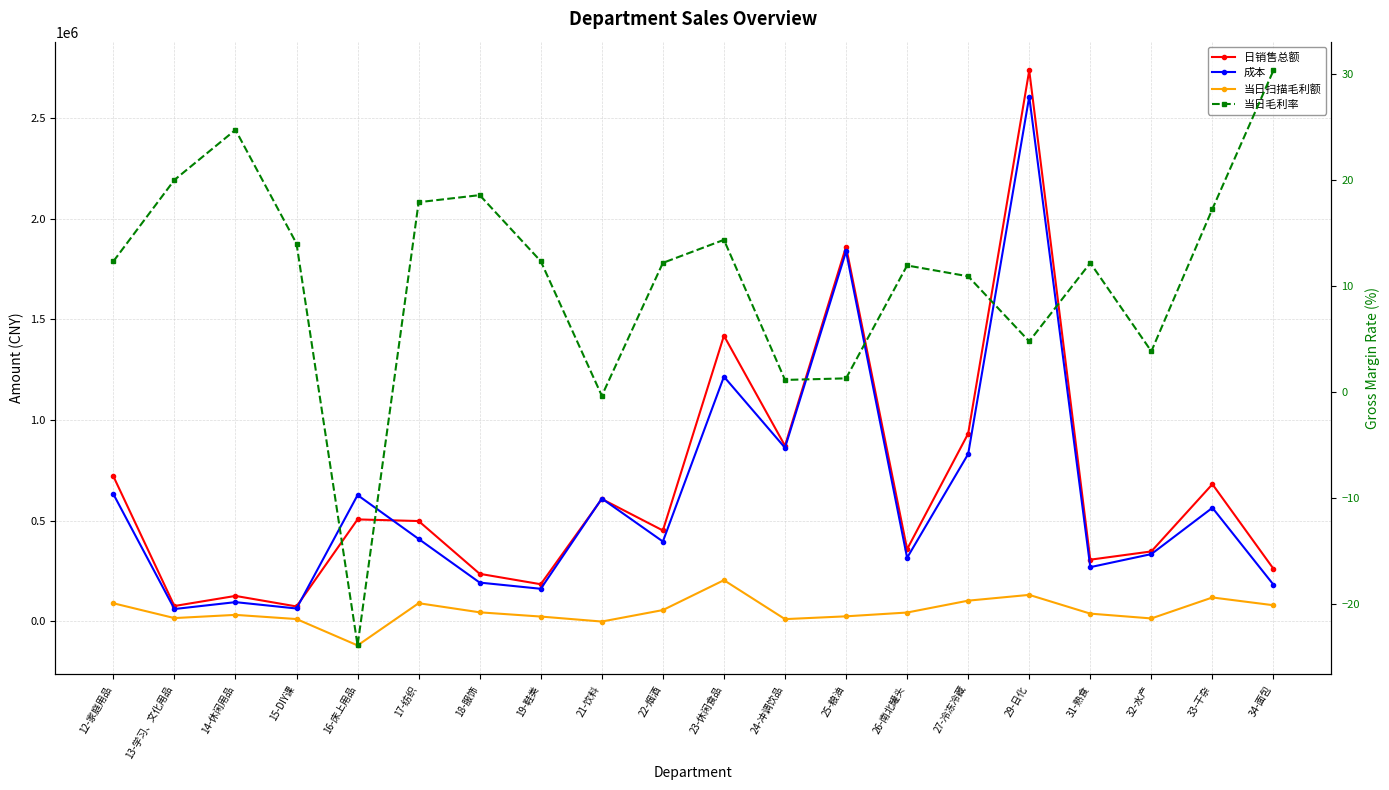

At how many categories does at least one series exceed 1163950?

3